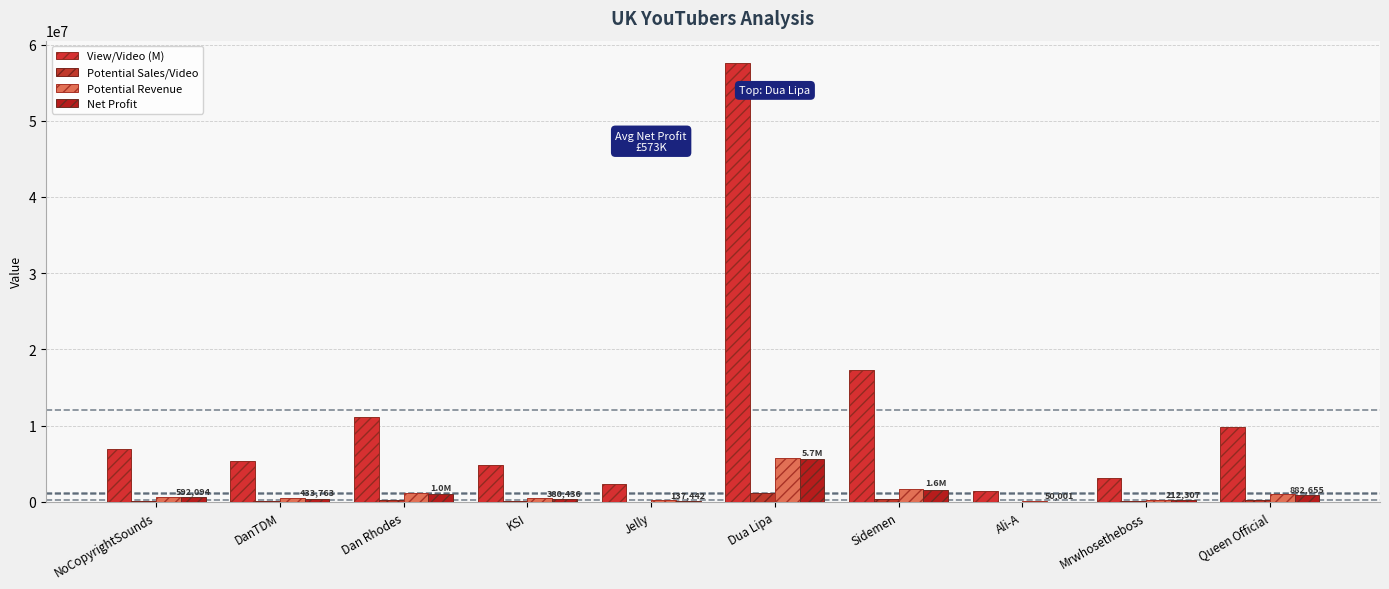

How many distinct data groups are displayed?

4